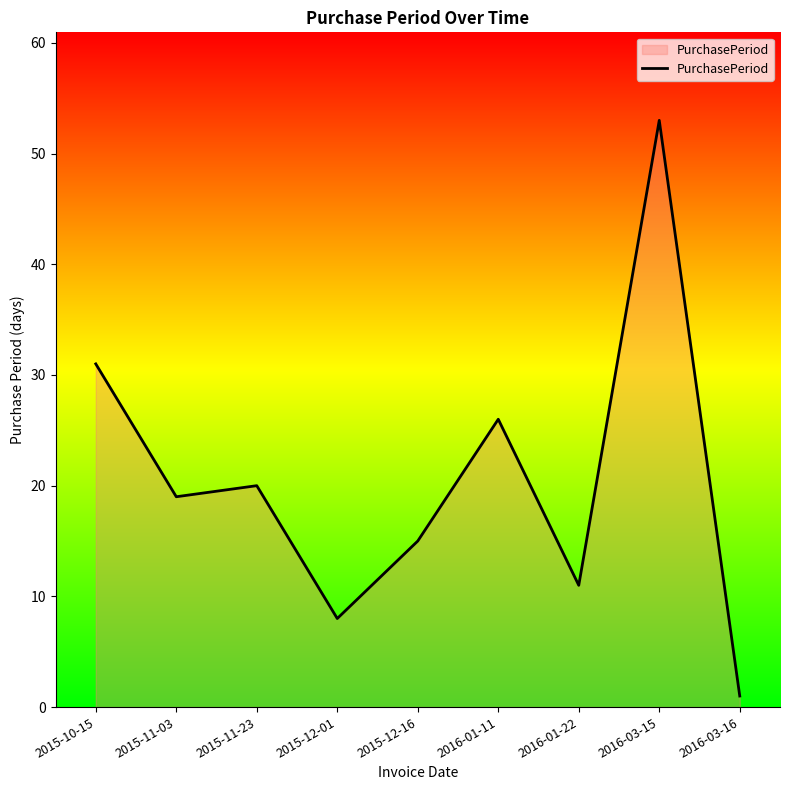

The chart shows a value of 15 at 2015-12-16. True or false?

True